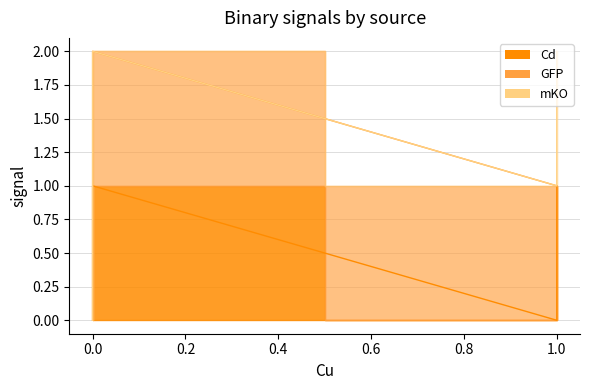

Rank the series at 0 from lowest to highest value.

mKO, Cd, GFP